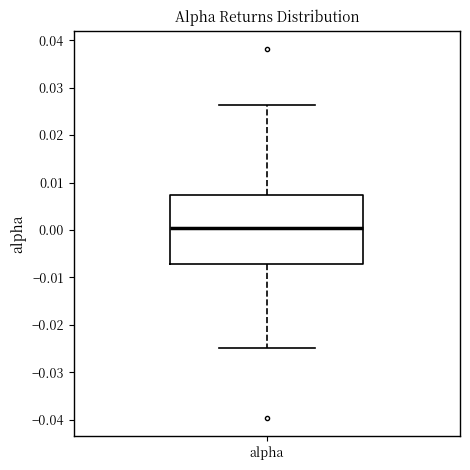

Read this box plot against the y-axis: the position of the median line, the range covered by the box, and the ends of both whiskers. The values are not printed on the chart, so give them approximately, as read against the axis.

median 0.000, box -0.007 to 0.007, whiskers -0.025 to 0.026